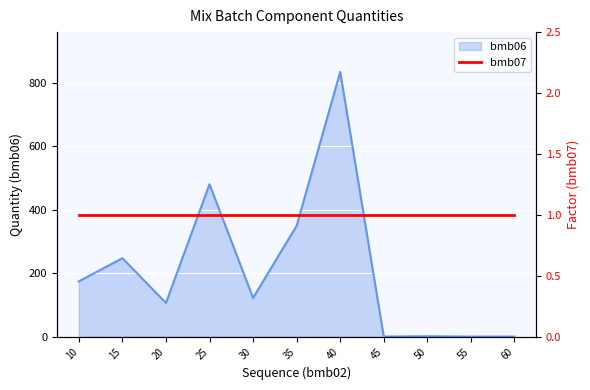

At which category does the chart reach its minimum across all series?

45